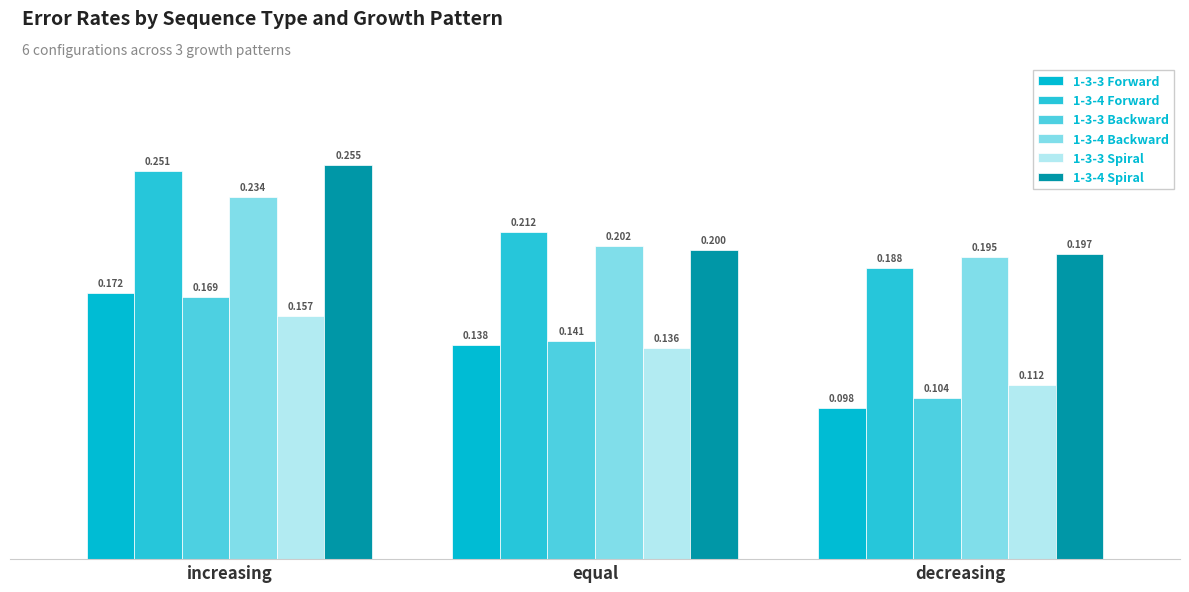

What position from the left is equal?

2